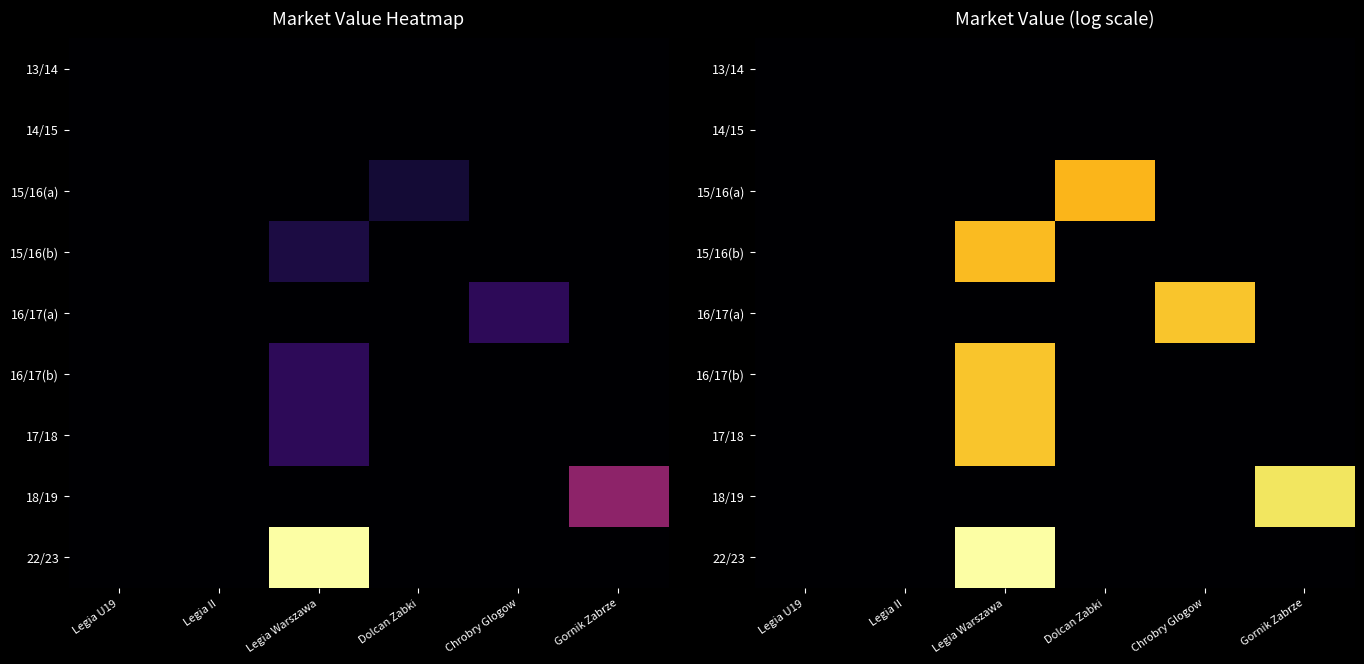

List the series in order of their peak value, highest first.

22/23, 18/19, 16/17(a), 16/17(b), 17/18, 15/16(b), 15/16(a), 13/14, 14/15